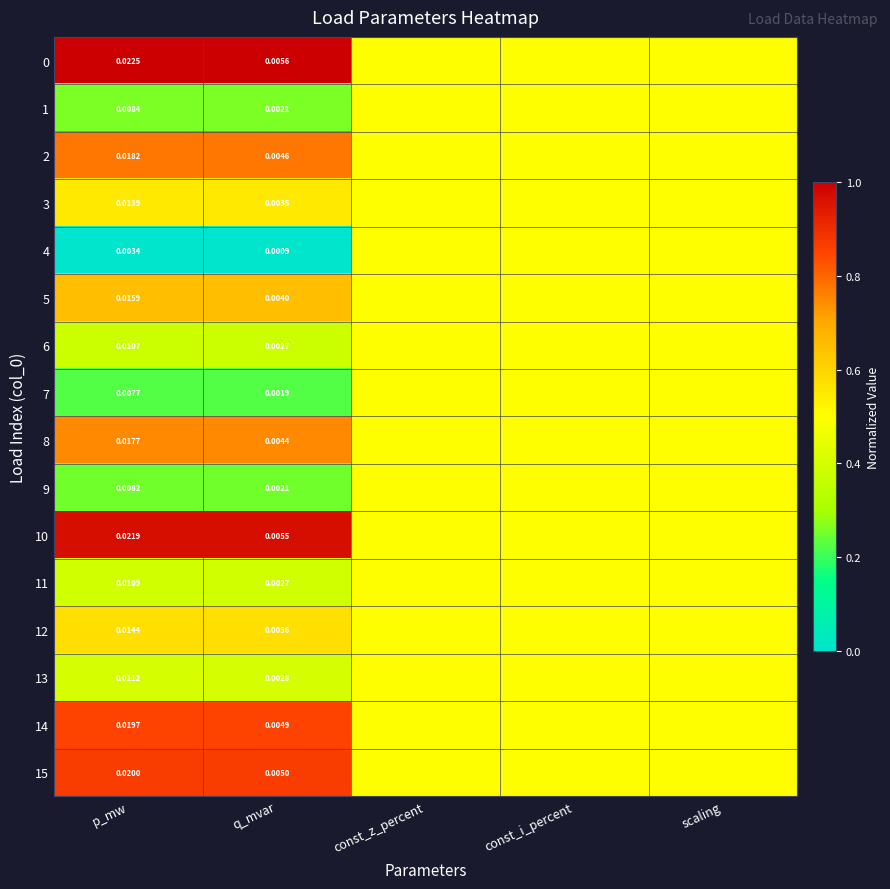

Is the value of 5 at p_mw greater than the value of 7 at q_mvar?

Yes